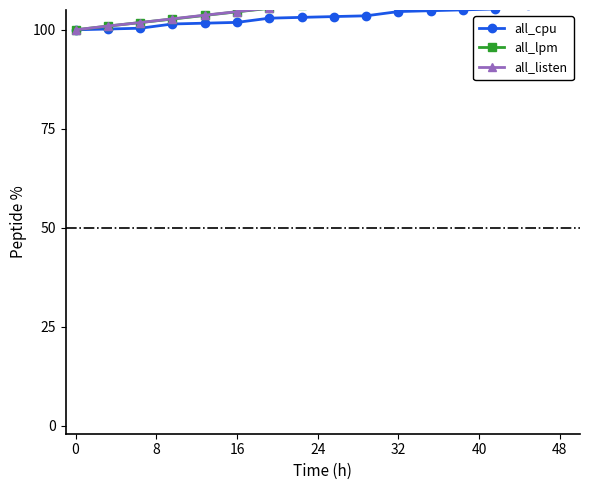

Reading left to right, extract all data points from this chart.

all_cpu: 100.0	100.2	100.4	101.5	101.7	101.9	102.9	103.1	103.3	103.5	104.6	104.8	105.0	105.3	106.3	106.5
all_lpm: 100.0	100.9	101.8	102.7	103.6	104.5	105.4	106.3	107.3	108.2	109.1	110.0	110.9	111.8	112.7	113.6
all_listen: 100.0	101.0	101.8	102.8	103.7	104.6	105.5	106.4	107.3	108.2	109.1	110.0	110.9	111.7	112.6	113.5